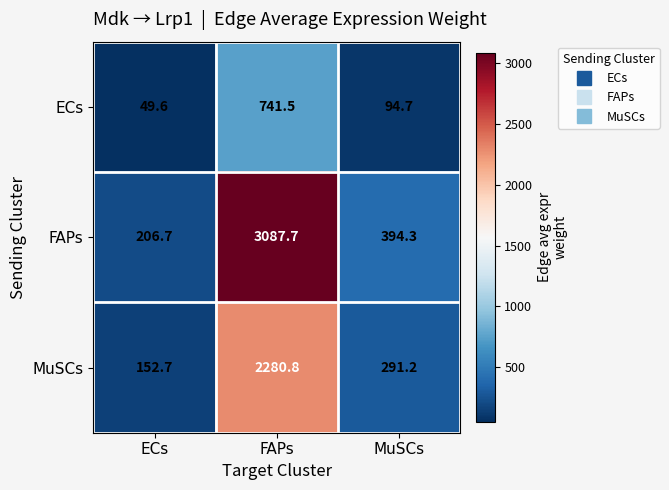

Read the FAPs value at MuSCs.

394.3